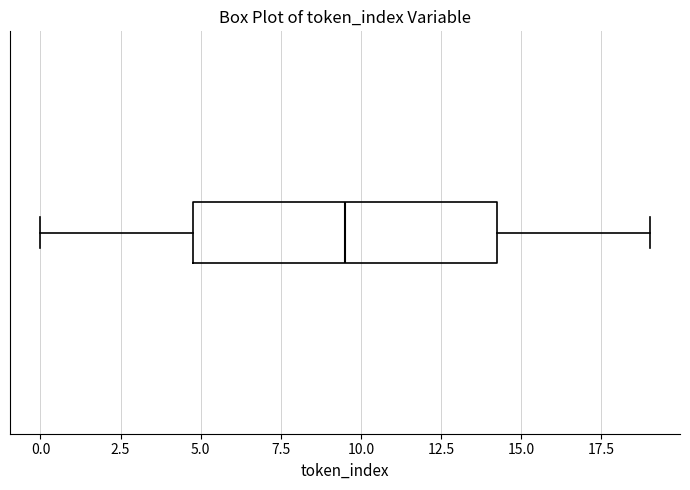

Where does the median line of the box sit on the x-axis? The values are not printed on the chart, so give them approximately, as read against the axis.

9.5